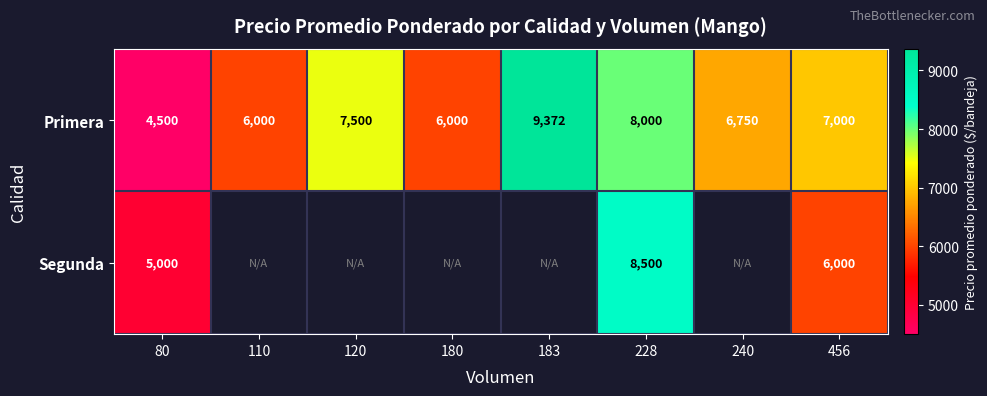

Which category has the highest value in the Primera series?

183